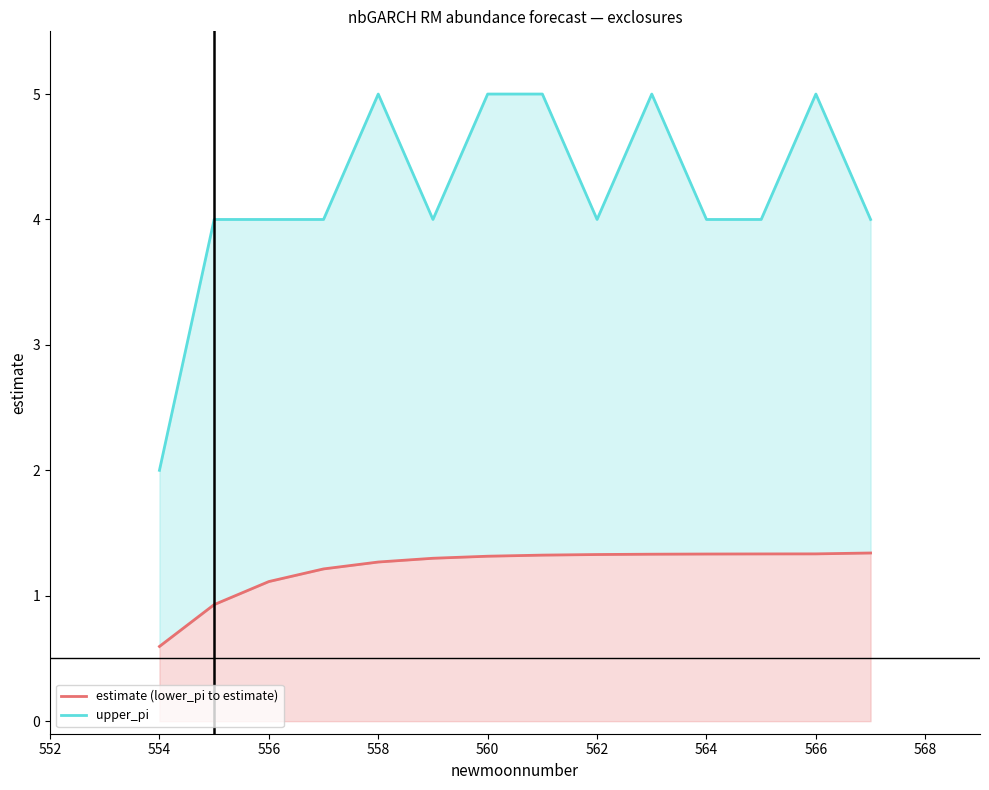

How many distinct data groups are displayed?

2